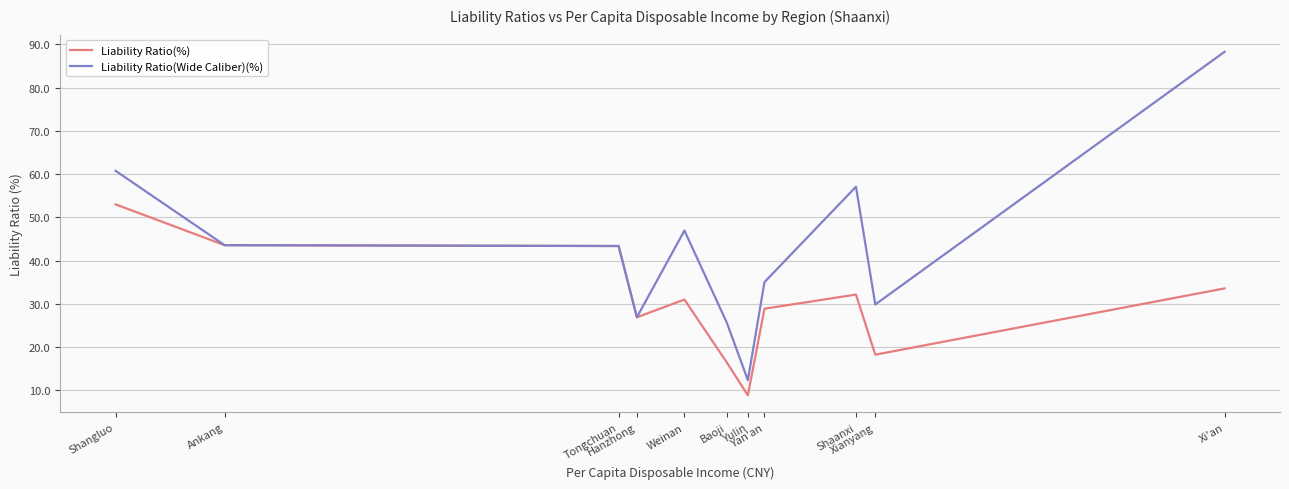

Which series has the largest total across all categories?

Liability Ratio(Wide Caliber)(%)